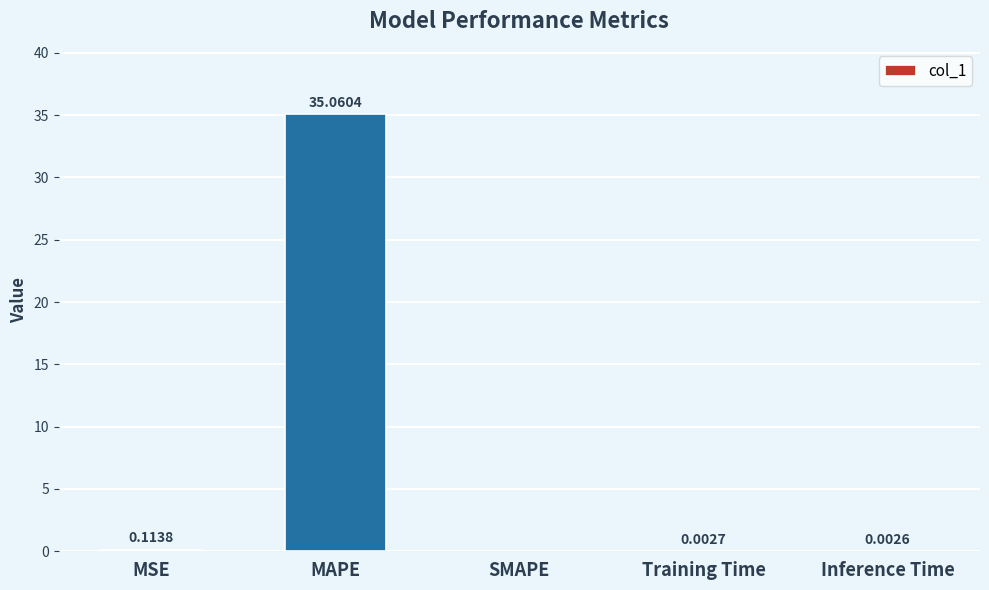

What is the sum of all values?

35.2